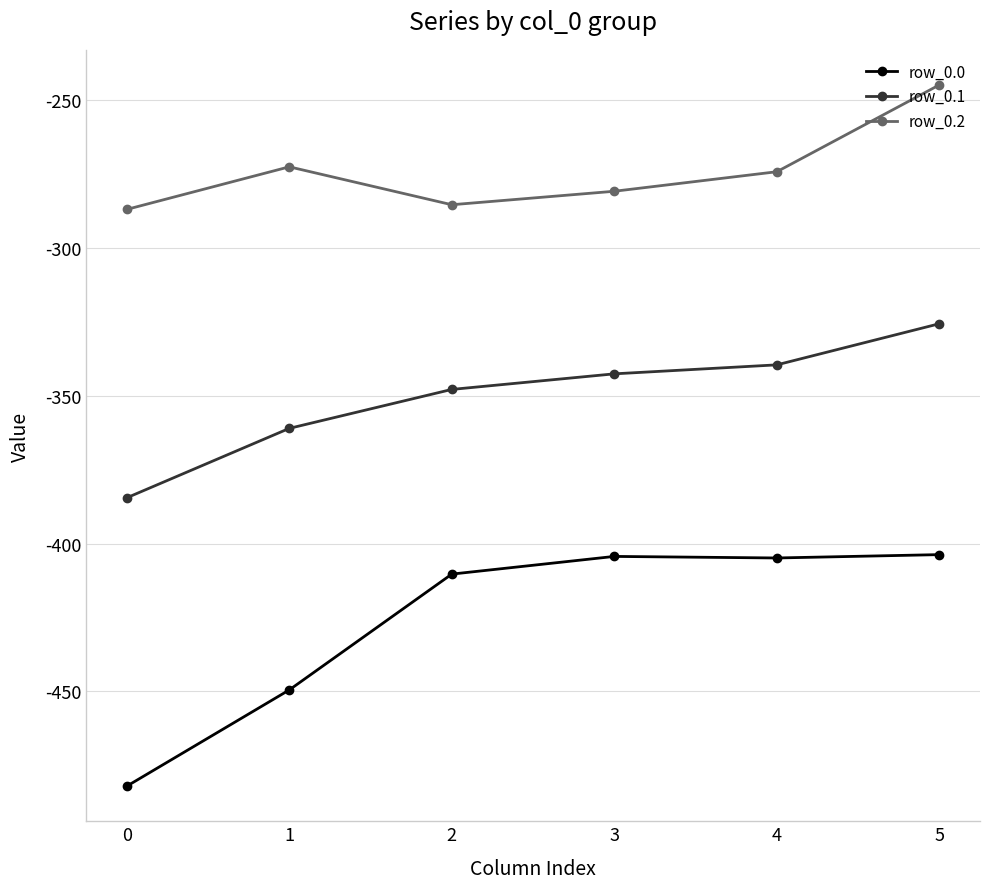

How many categories are shown in the chart?

6